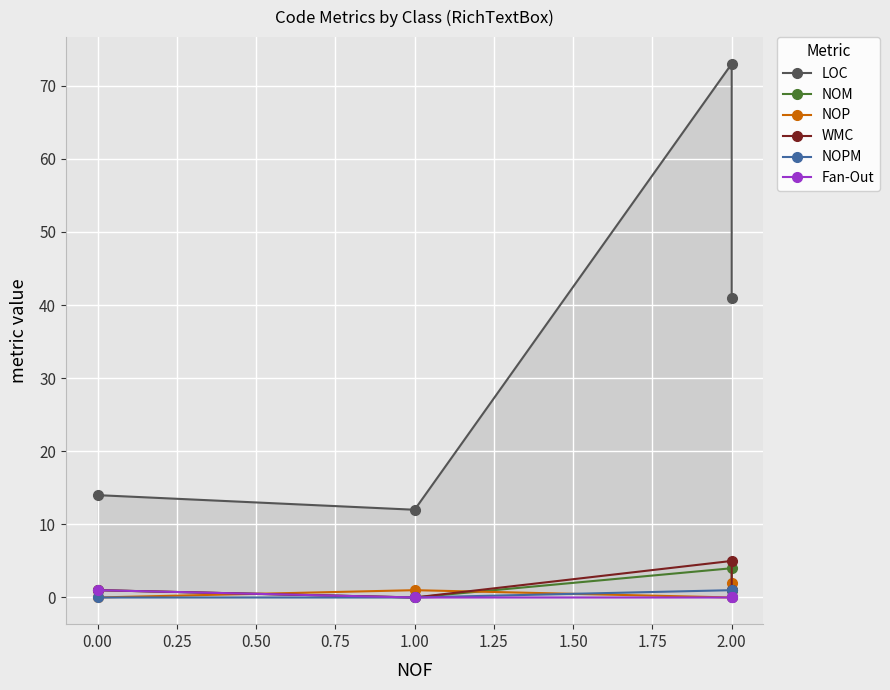

The value of Fan-Out at 2.00 is 0. True or false?

True